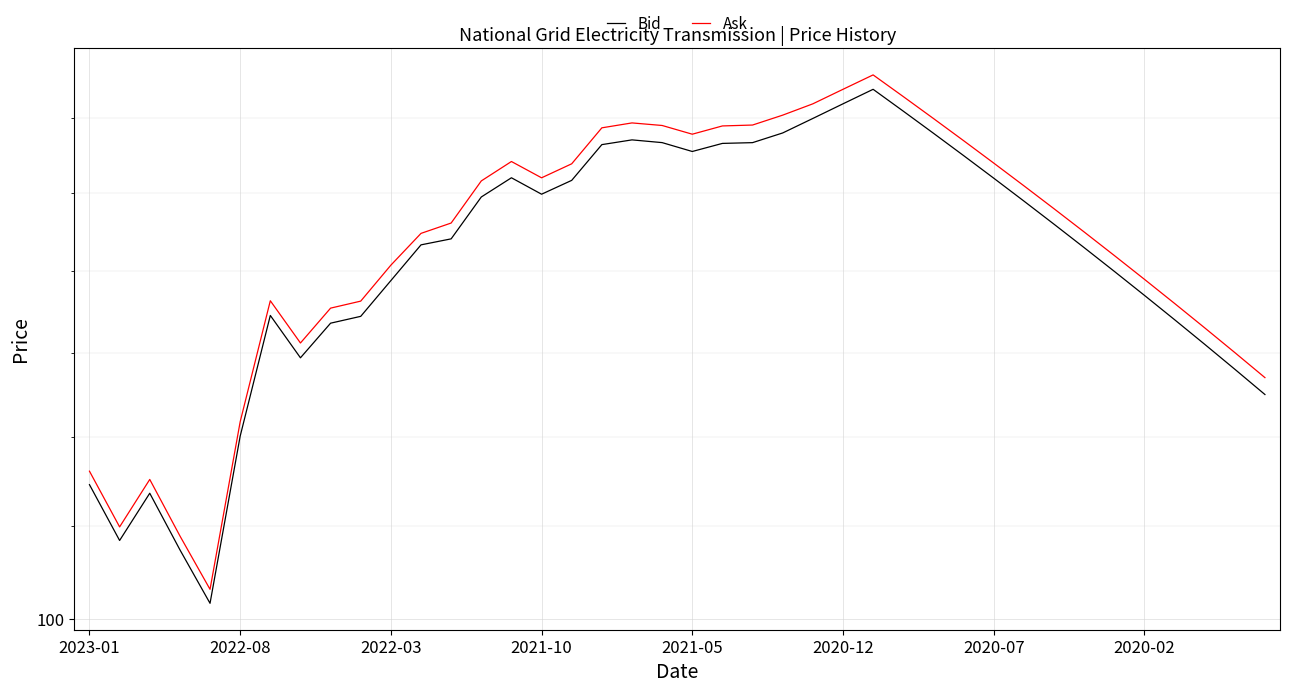

True or false: Bid and Ask intersect in this chart.

False